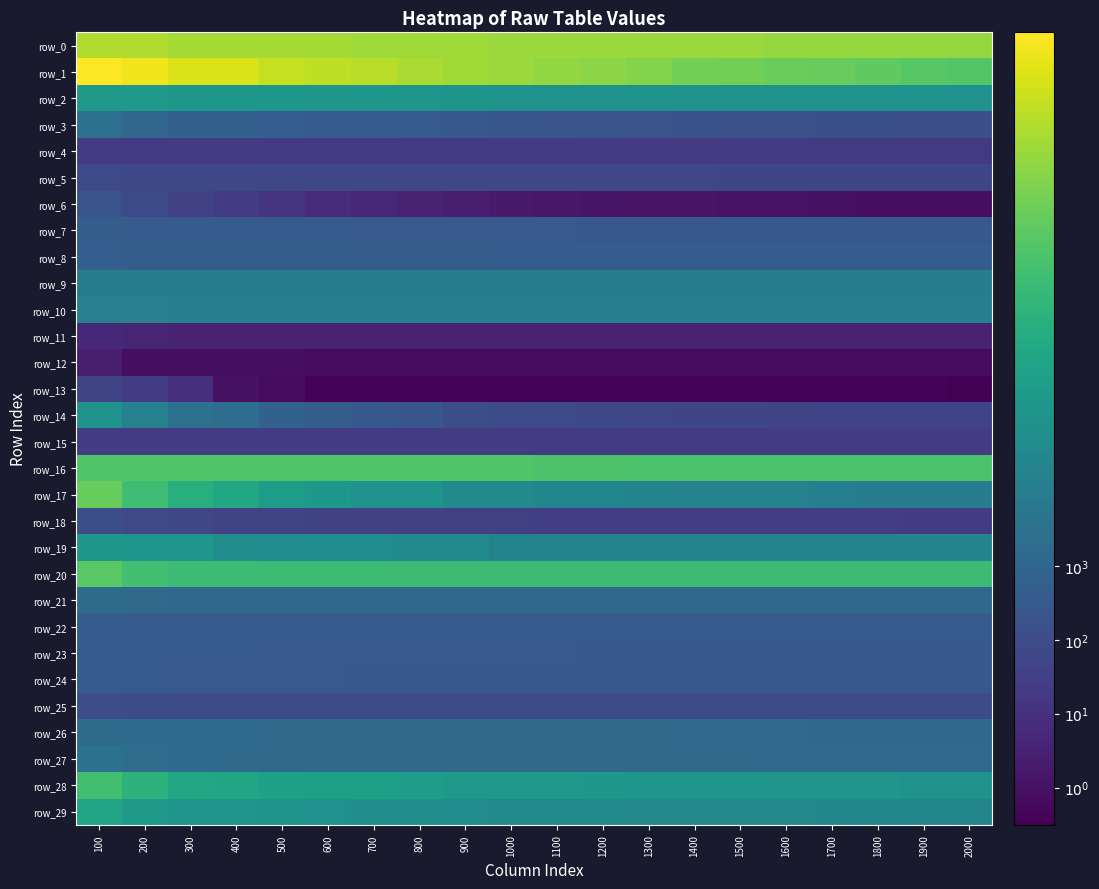

How many values in the row_13 series exceed 0?

3